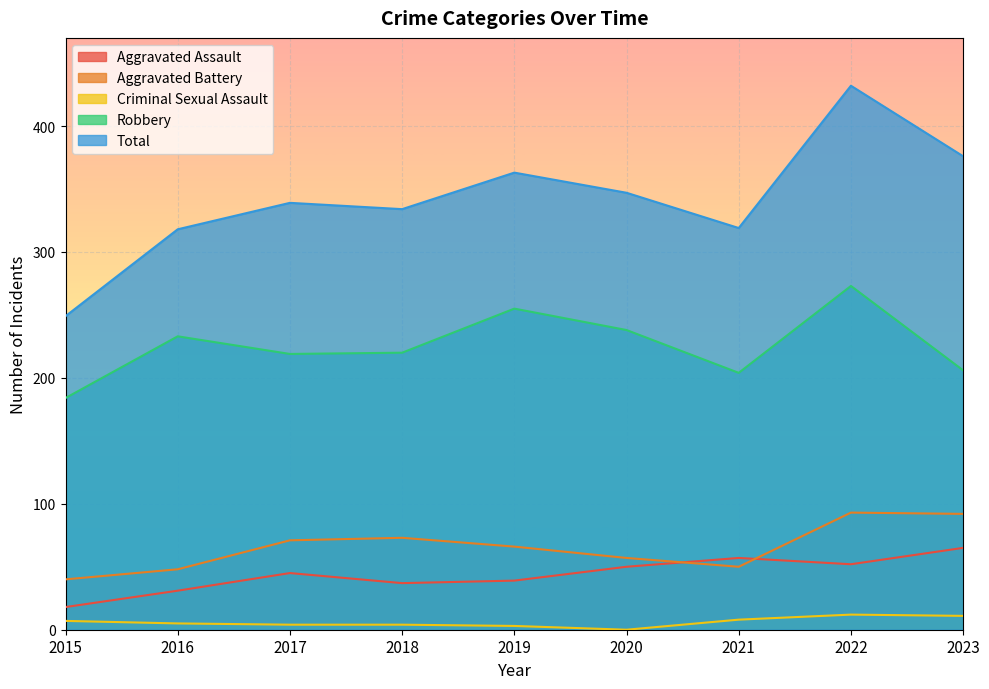

Which category has the lowest value across all series?

2020